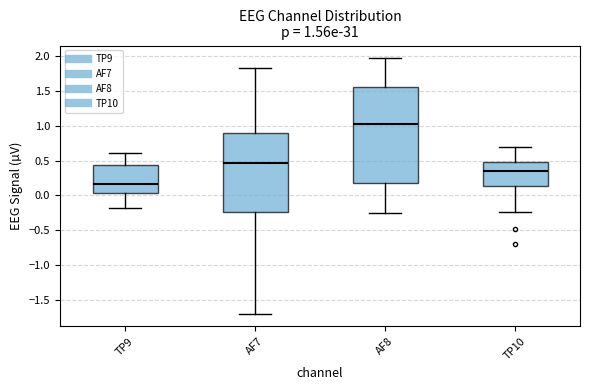

Which box has the lowest median line?

TP9